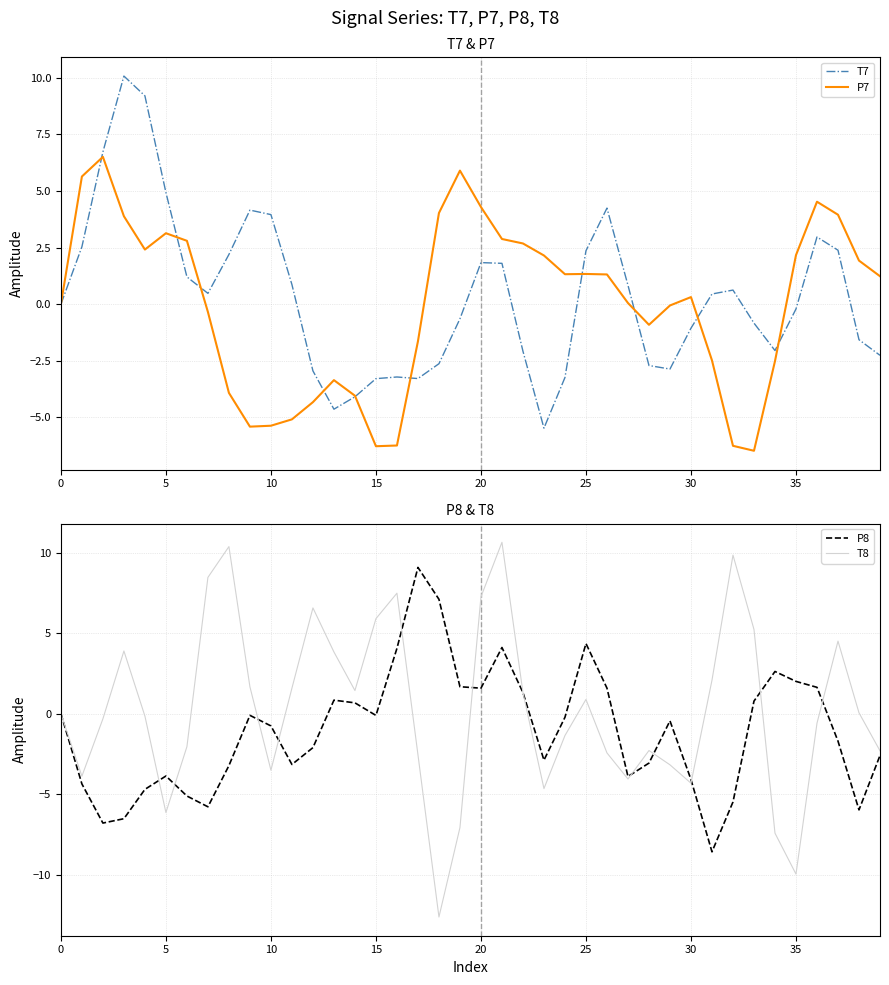

What is the lowest value of the T7 series?

-5.5